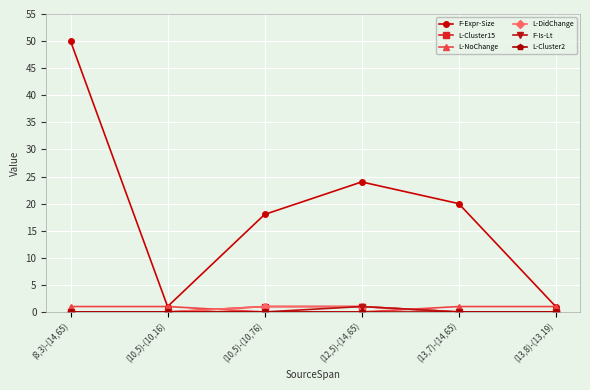

Is this an area chart (filled region under the line)?

No